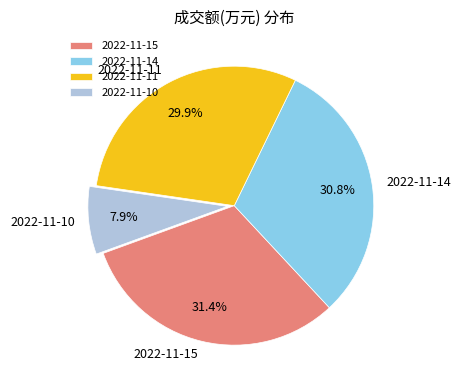

The 2022-11-15 slice represents 31% of the pie. True or false?

True